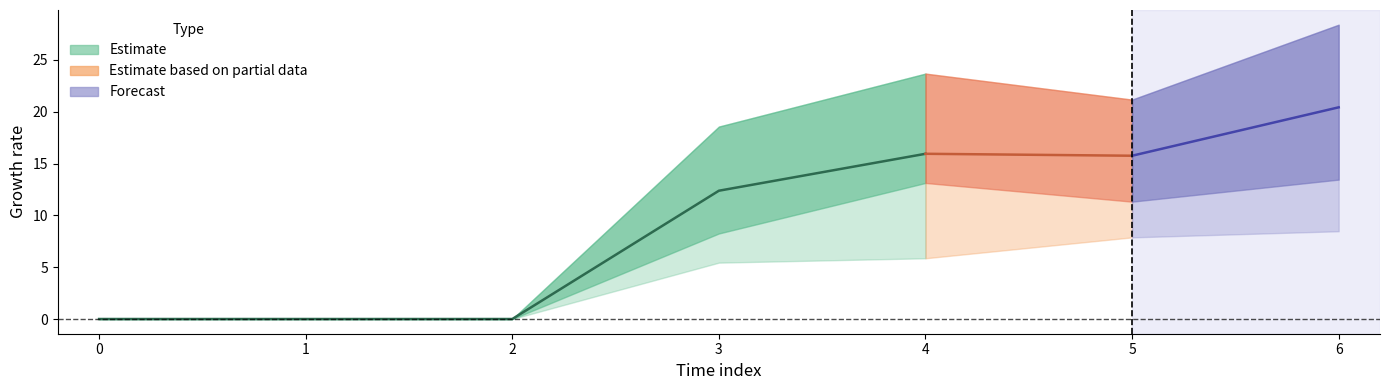

How many interior local valleys does the upper1 series have?

1